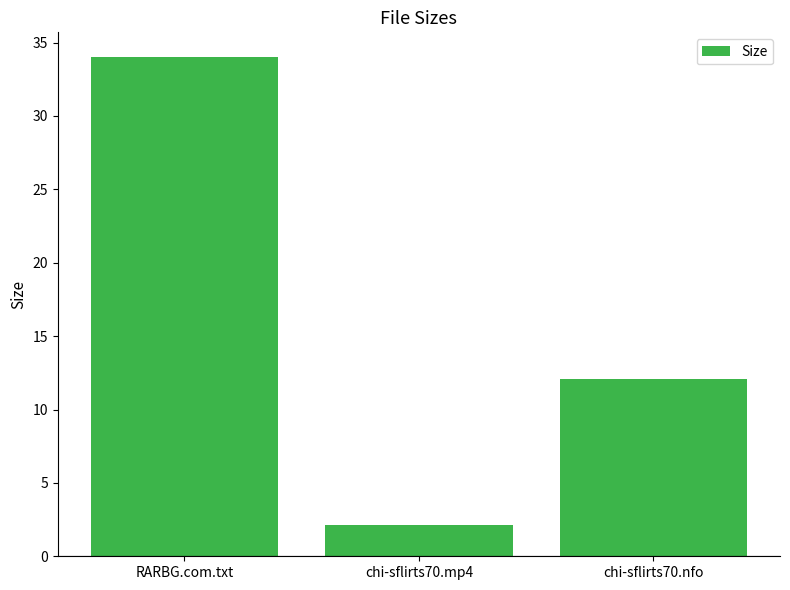

At which category does the chart reach its minimum across all series?

chi-sflirts70.mp4